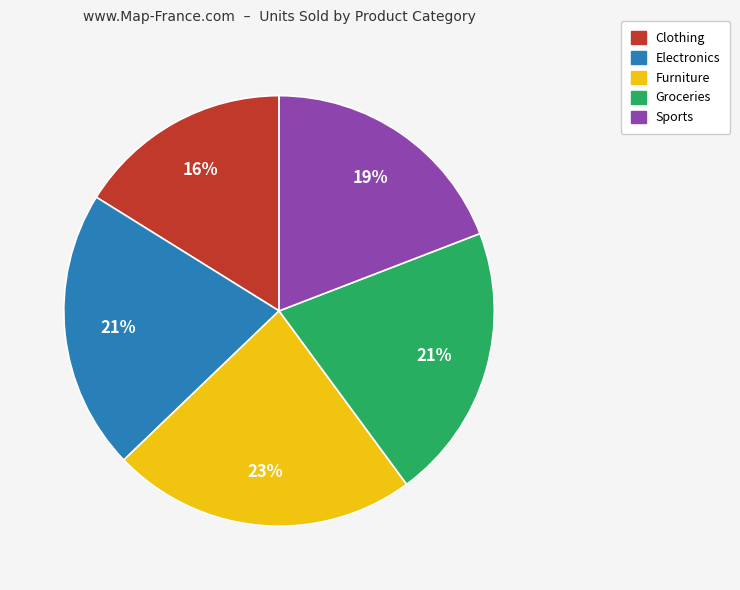

Is it true that Electronics is 21% of the pie?

True